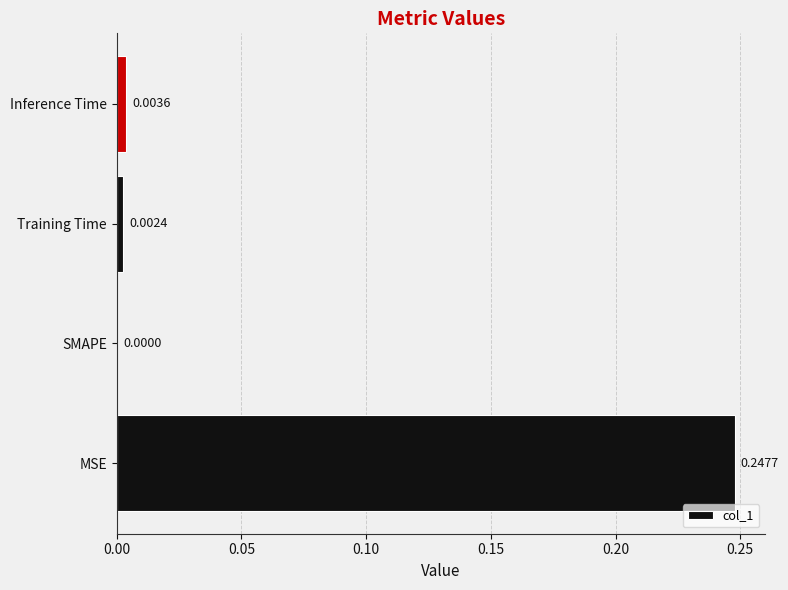

Which has a higher value, MSE or SMAPE?

MSE